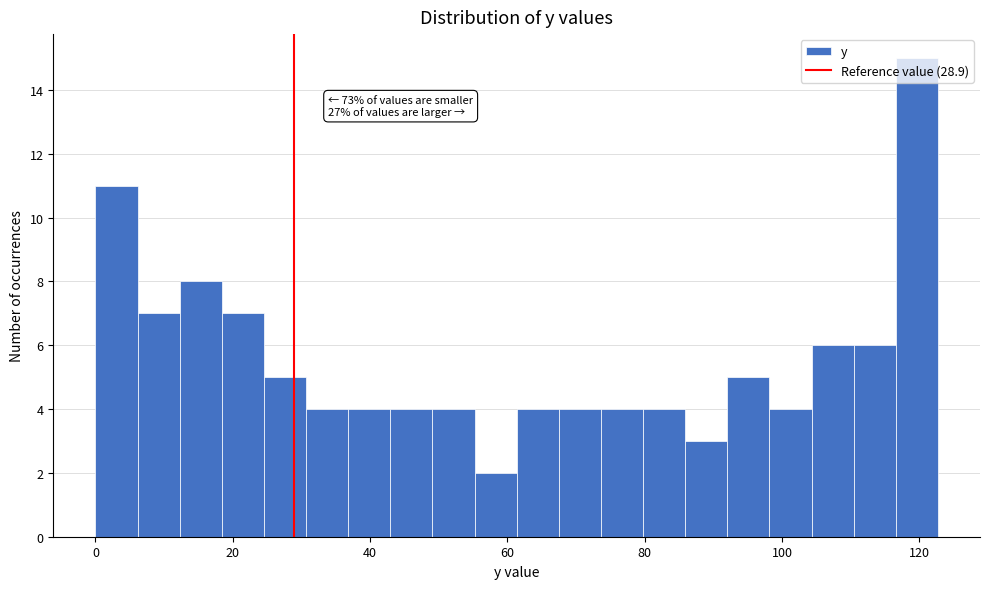

Around what value on the x-axis is the tallest bar? Give the approximate position of its centre, as read against the axis.

120